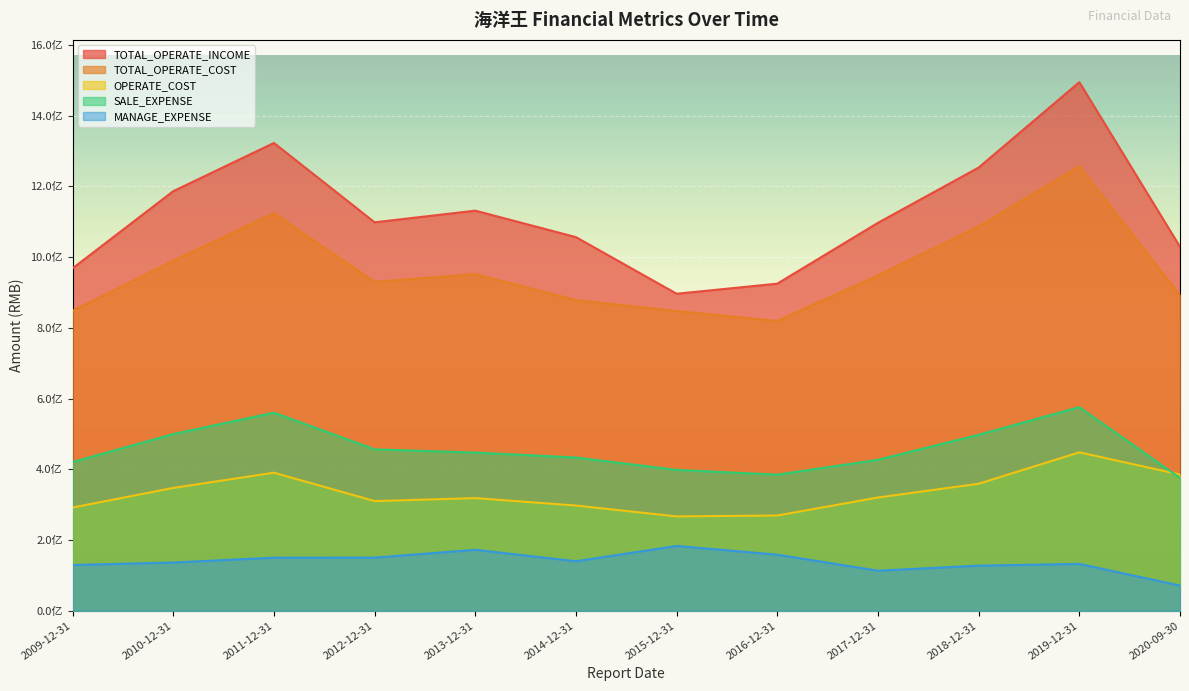

How many lines are shown in the chart?

5